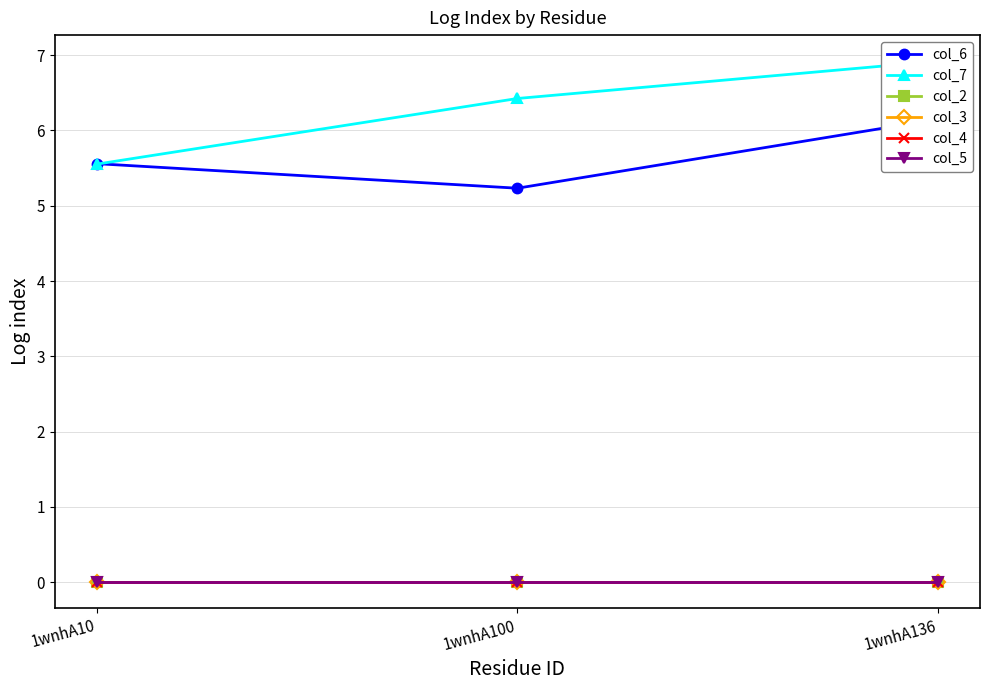

The col_7 series shows 7.3 at 1wnhA10. True or false?

False